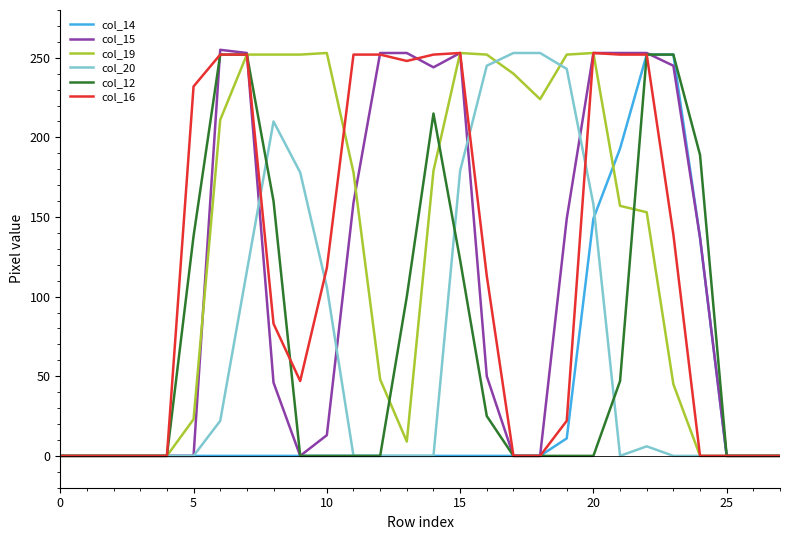

What is the maximum value shown in the chart?

255